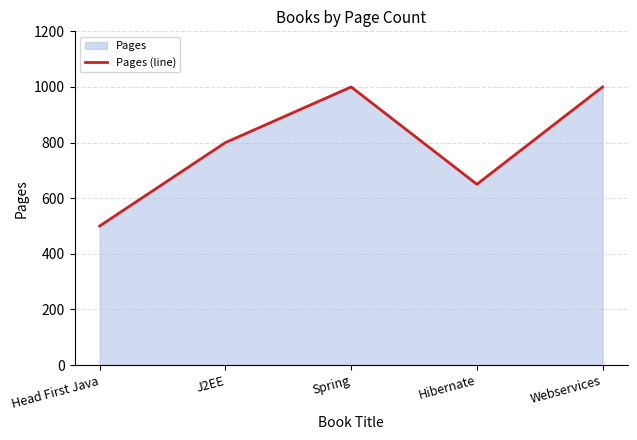

List the labels in order of value, smallest first.

Head First Java, Hibernate, J2EE, Spring, Webservices